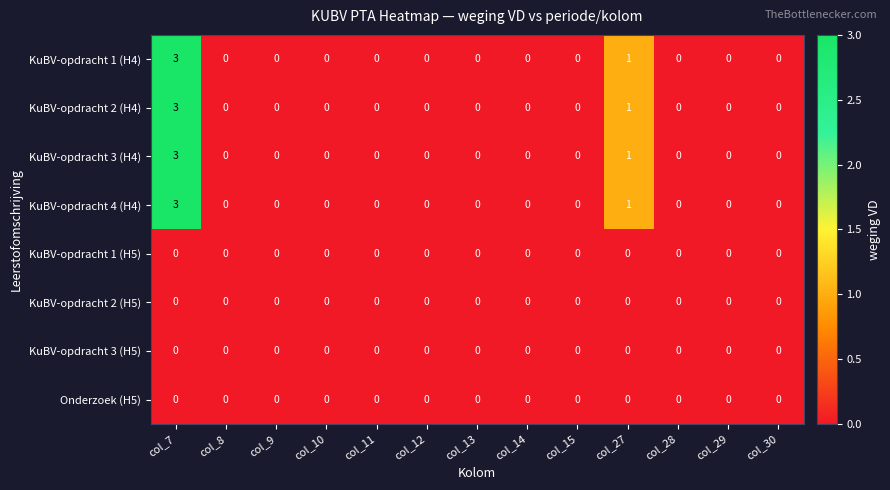

What is the difference between the highest and lowest values at col_7?

3